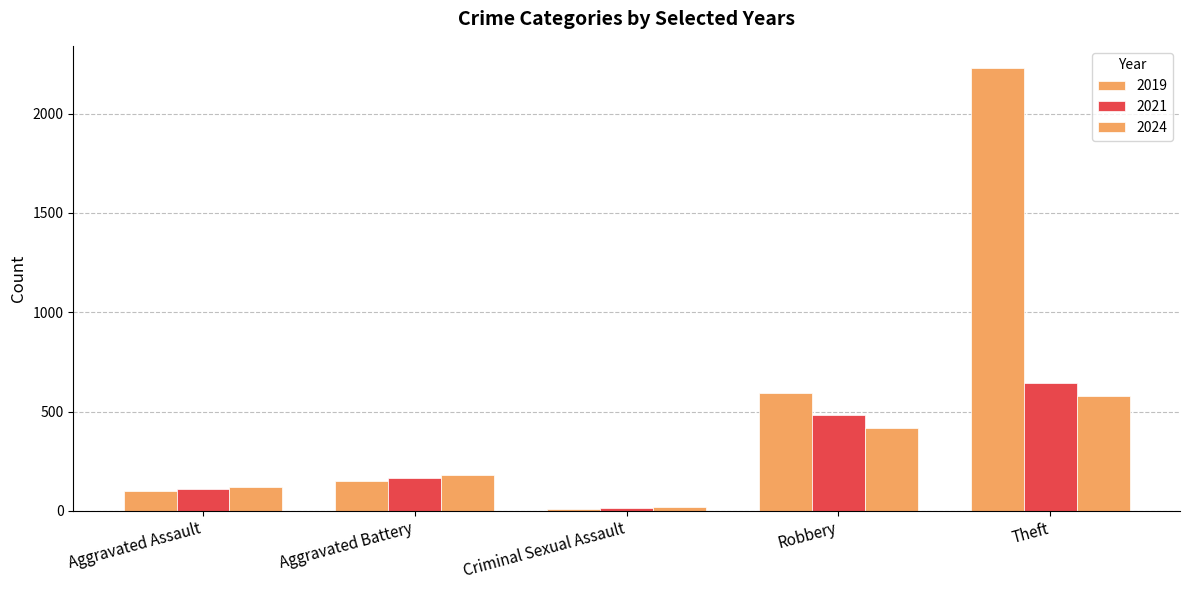

How many bars are there in total?

15